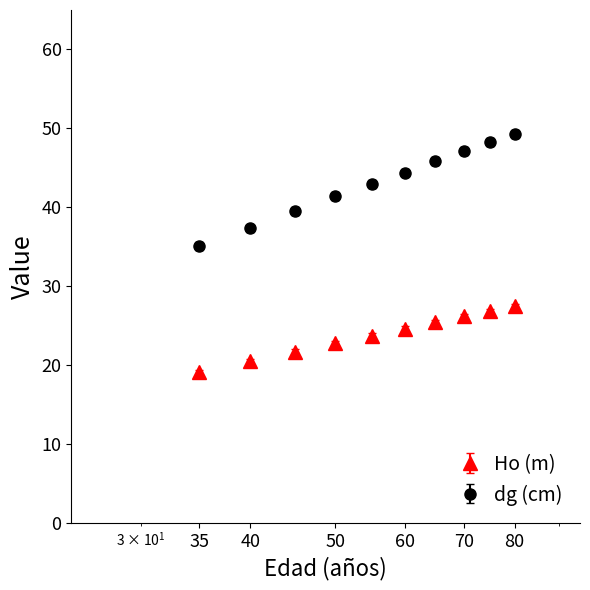

Which series has the largest total across all categories?

dg (cm)